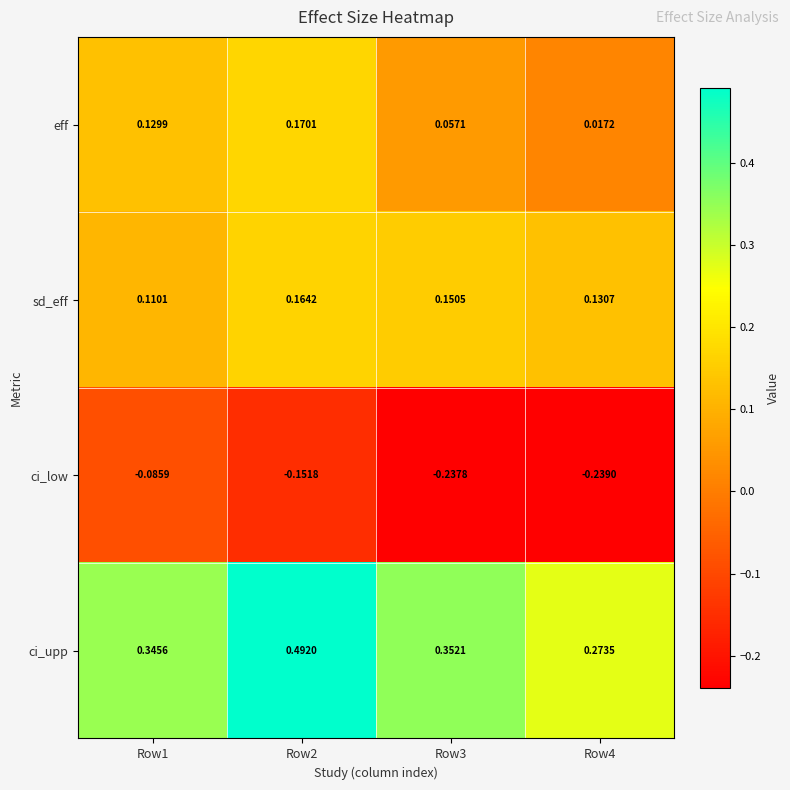

Count the number of categories in the chart.

4